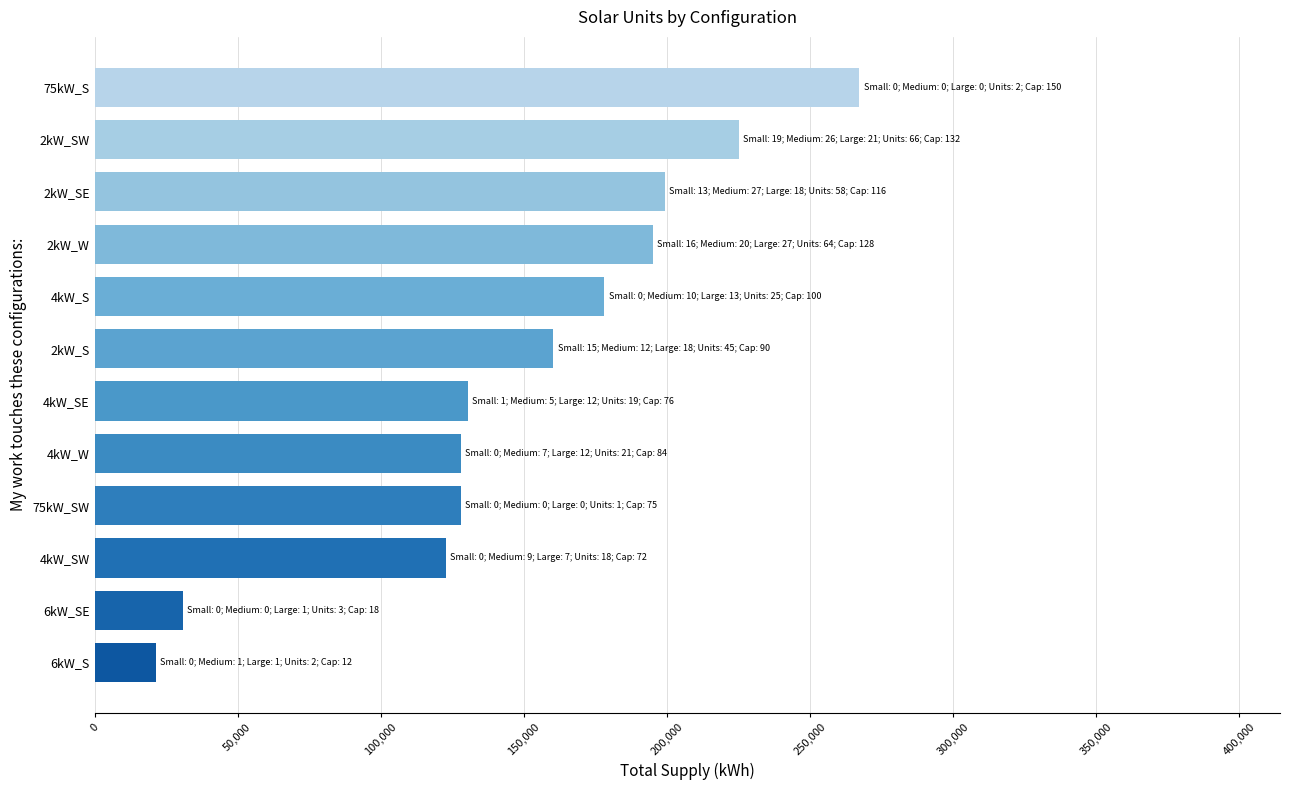

How many data points are less than 160385?

6